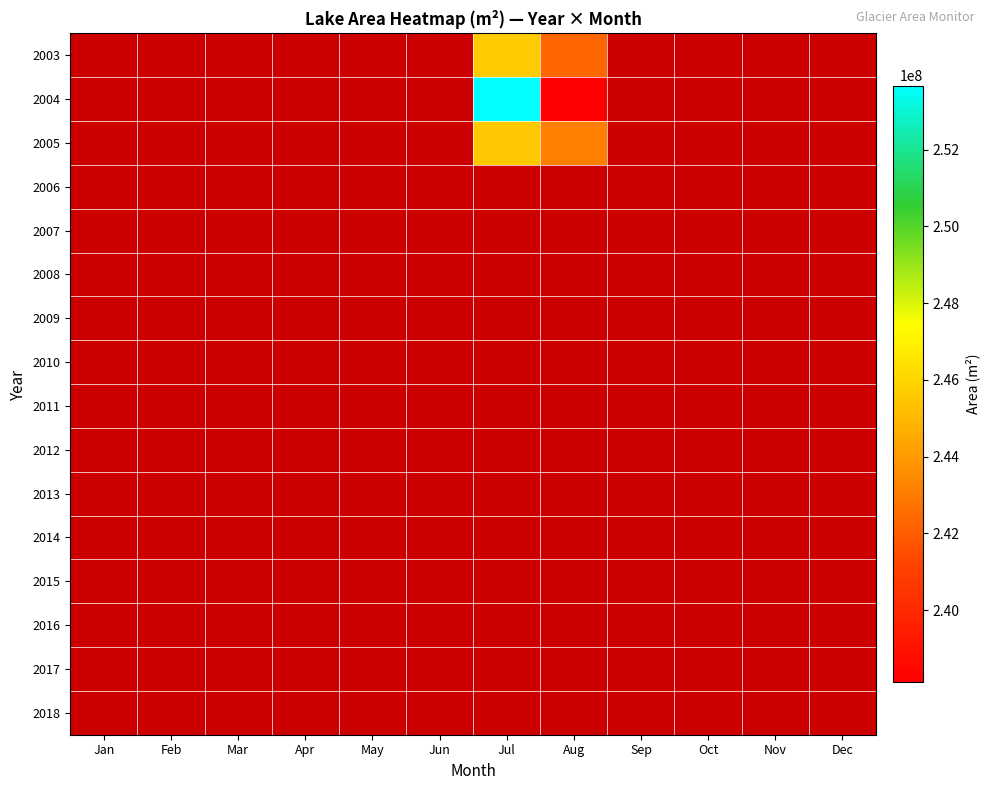

Count the number of categories in the chart.

12